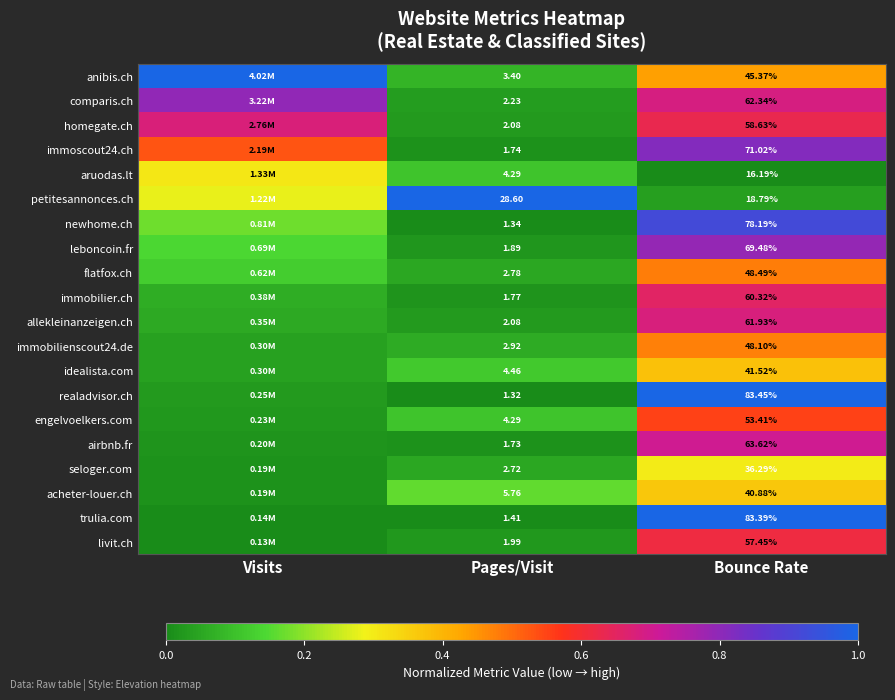

The value of acheter-louer.ch at Pages/Visit is 0.2. True or false?

True